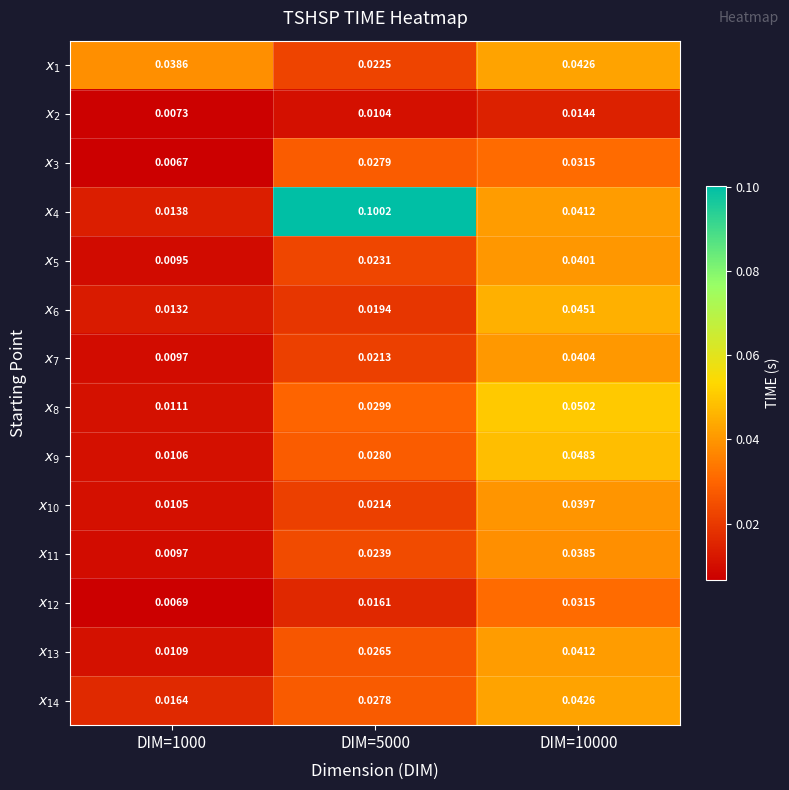

List the series in order of their peak value, lowest first.

$x_2$, $x_3$, $x_{12}$, $x_{11}$, $x_{10}$, $x_5$, $x_7$, $x_{13}$, $x_1$, $x_{14}$, $x_6$, $x_9$, $x_8$, $x_4$